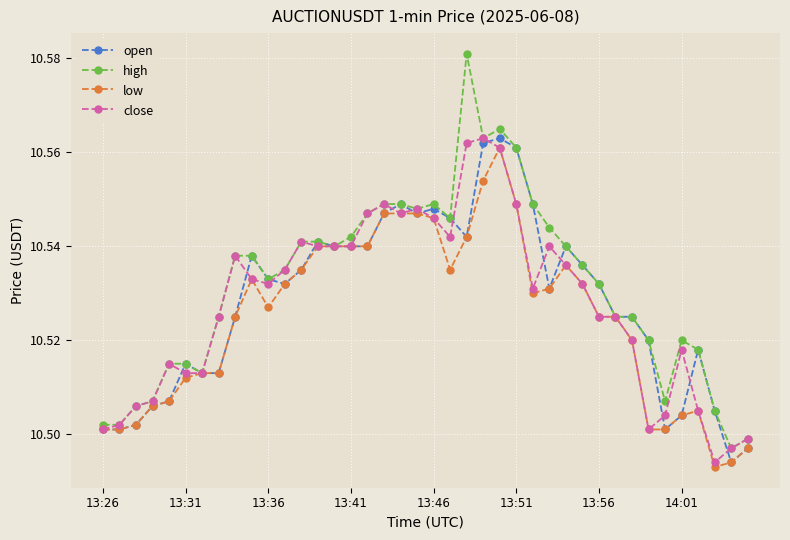

True or false: open has more than 2 interior local peaks.

True